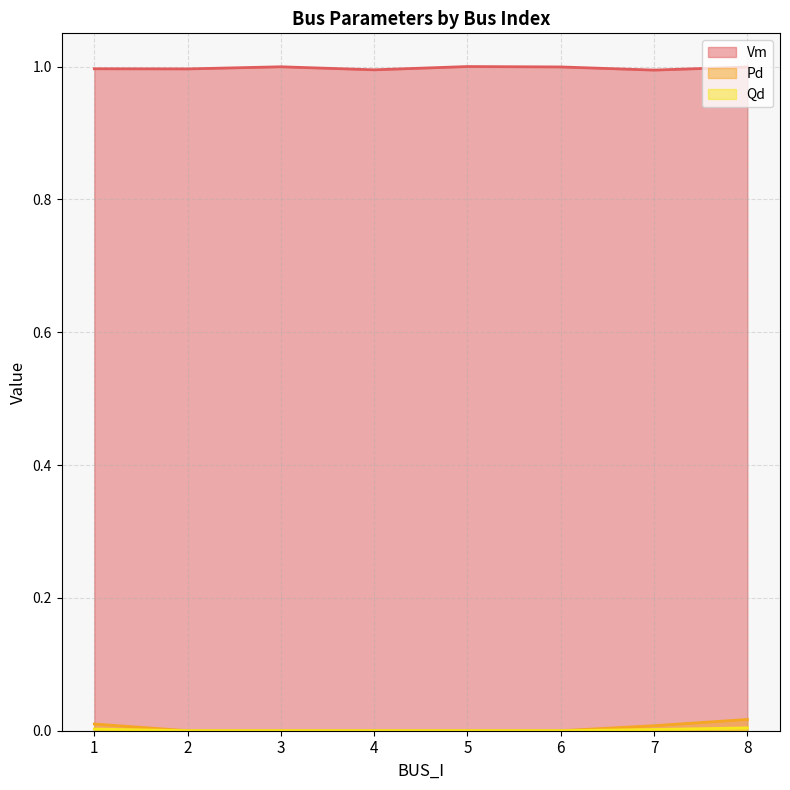

What is the highest value of the Vm series?

1.0